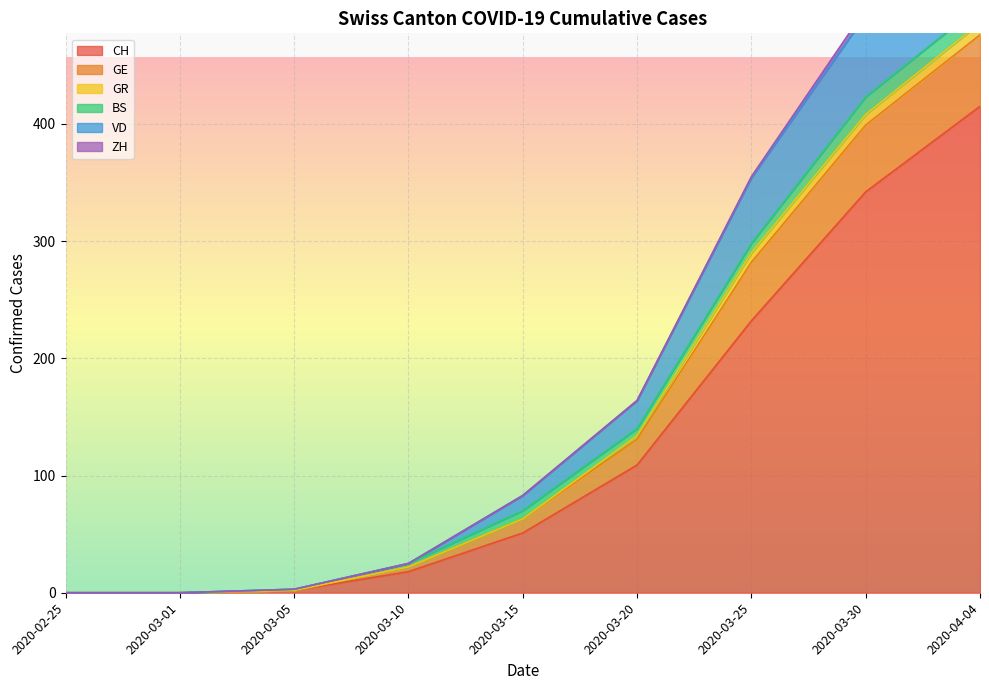

True or false: ZH and BS cross at least once.

False